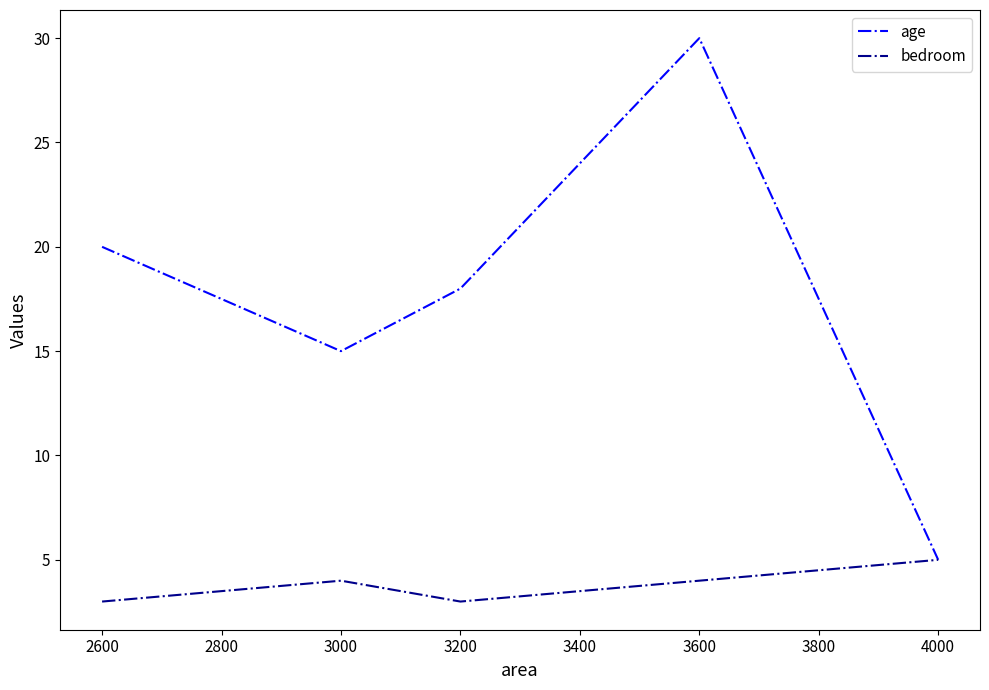

What is the total value across all series at 3000?

19